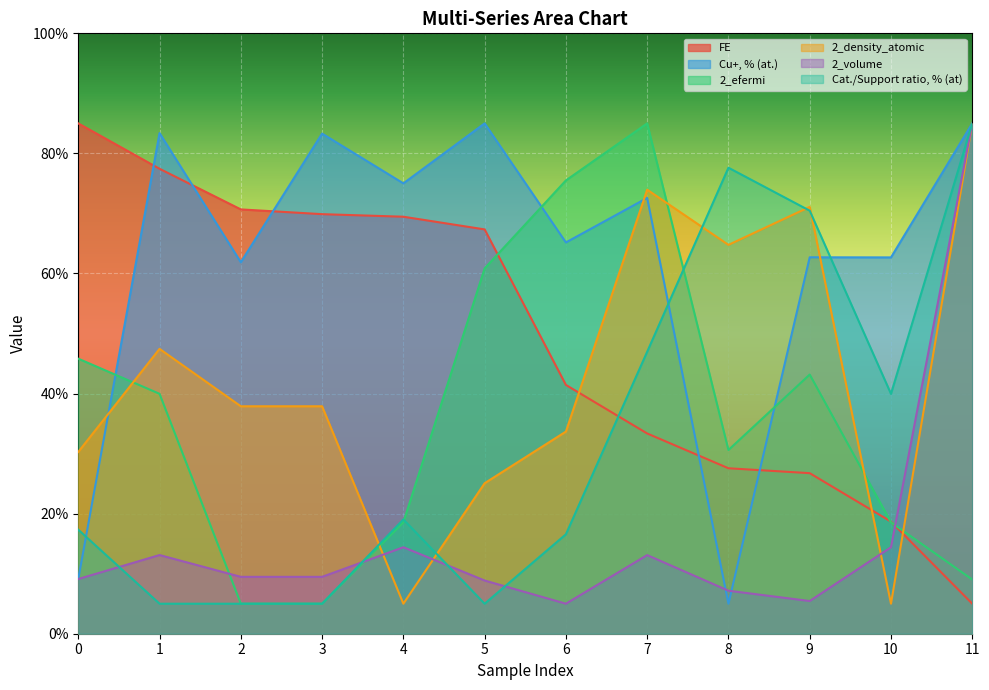

How many lines are shown in the chart?

6